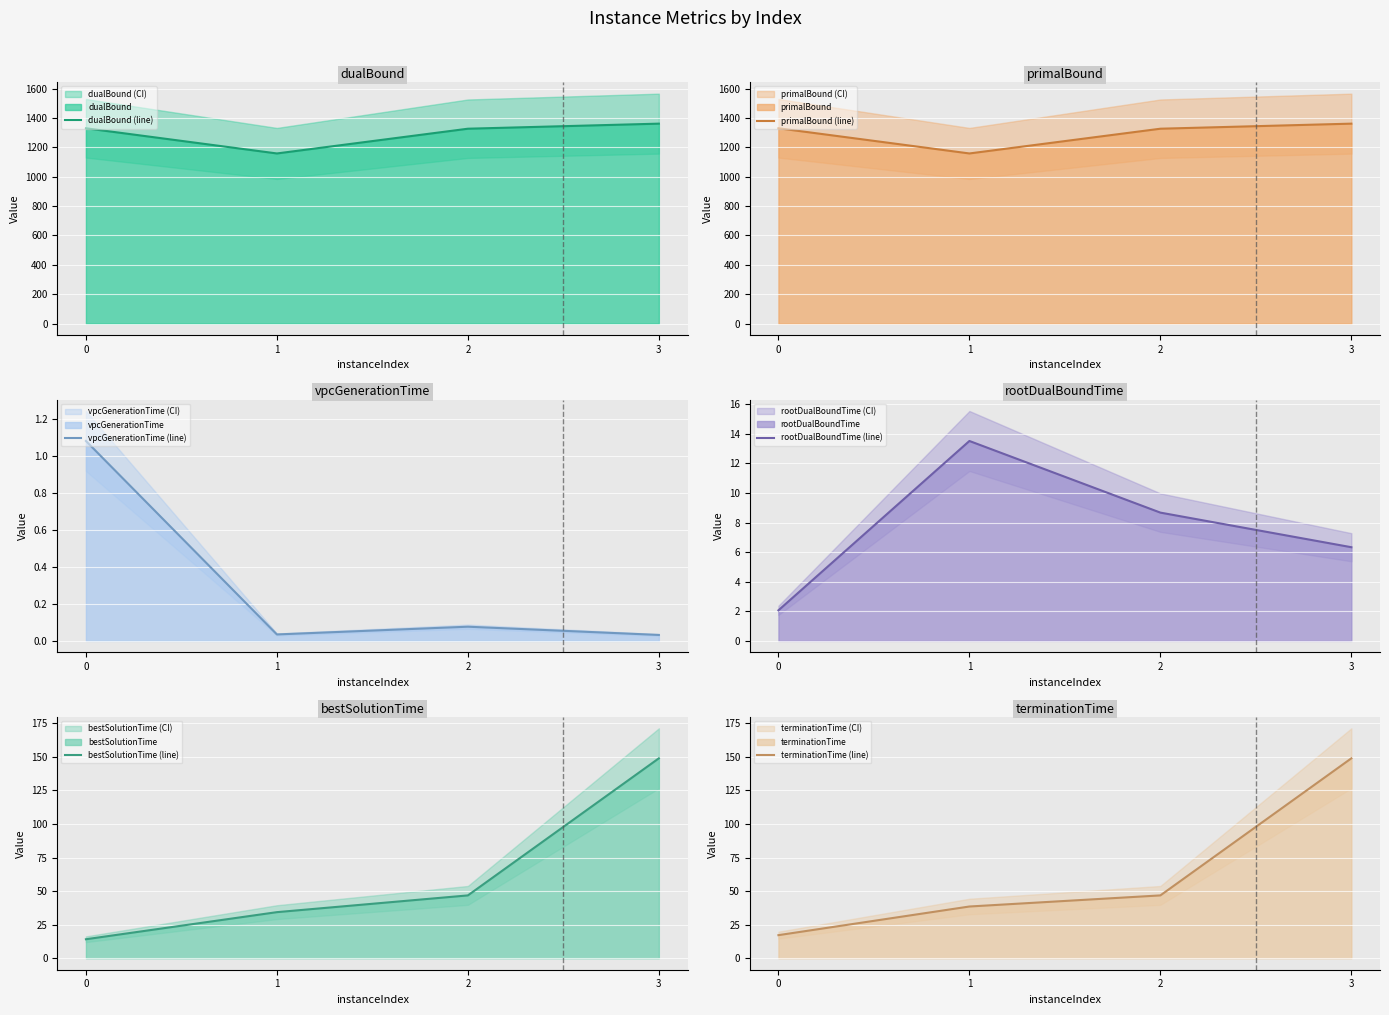

How many values in the primalBound (line) series are below 1330?

2